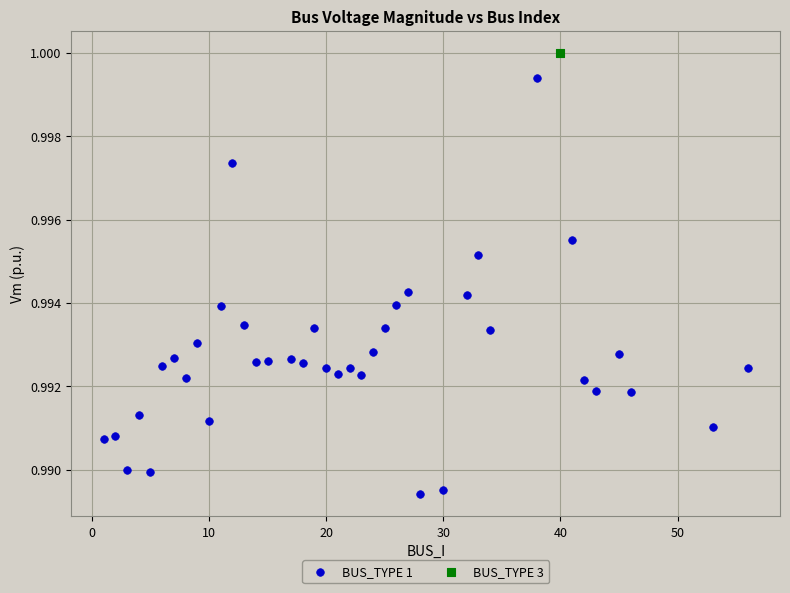

What are all the series names shown in the legend?

BUS_TYPE 1, BUS_TYPE 3